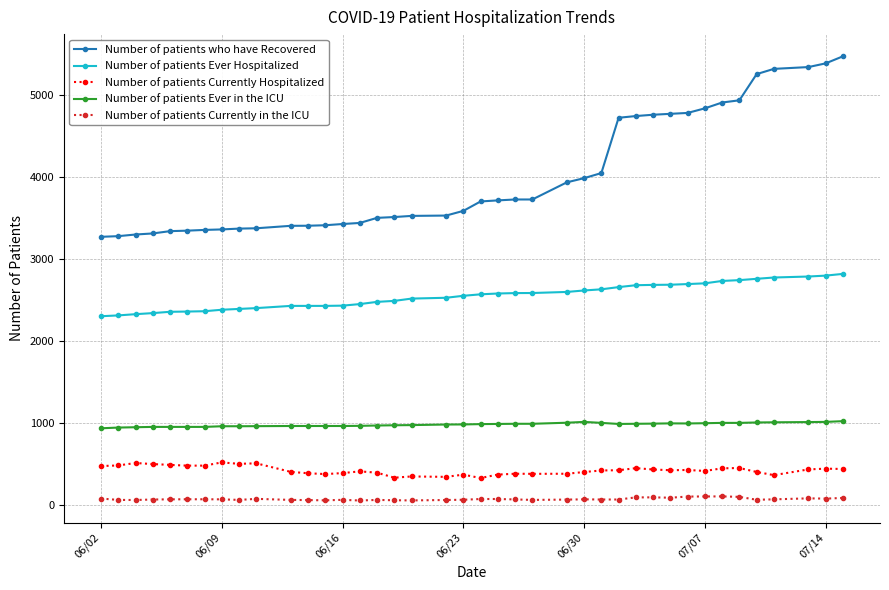

How many lines are shown in the chart?

5